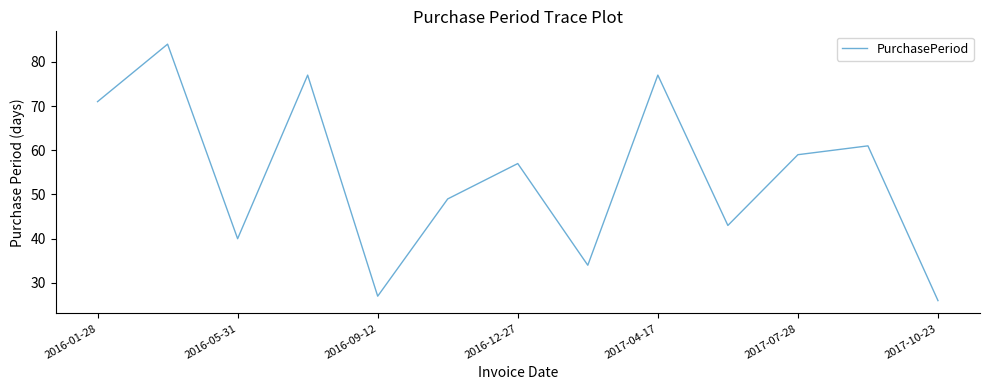

What is the maximum value shown in the chart?

84